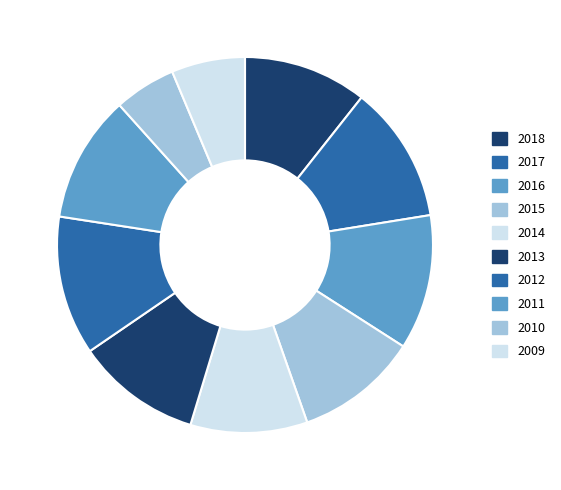

To the nearest percent, what is the average slice percentage?

10%